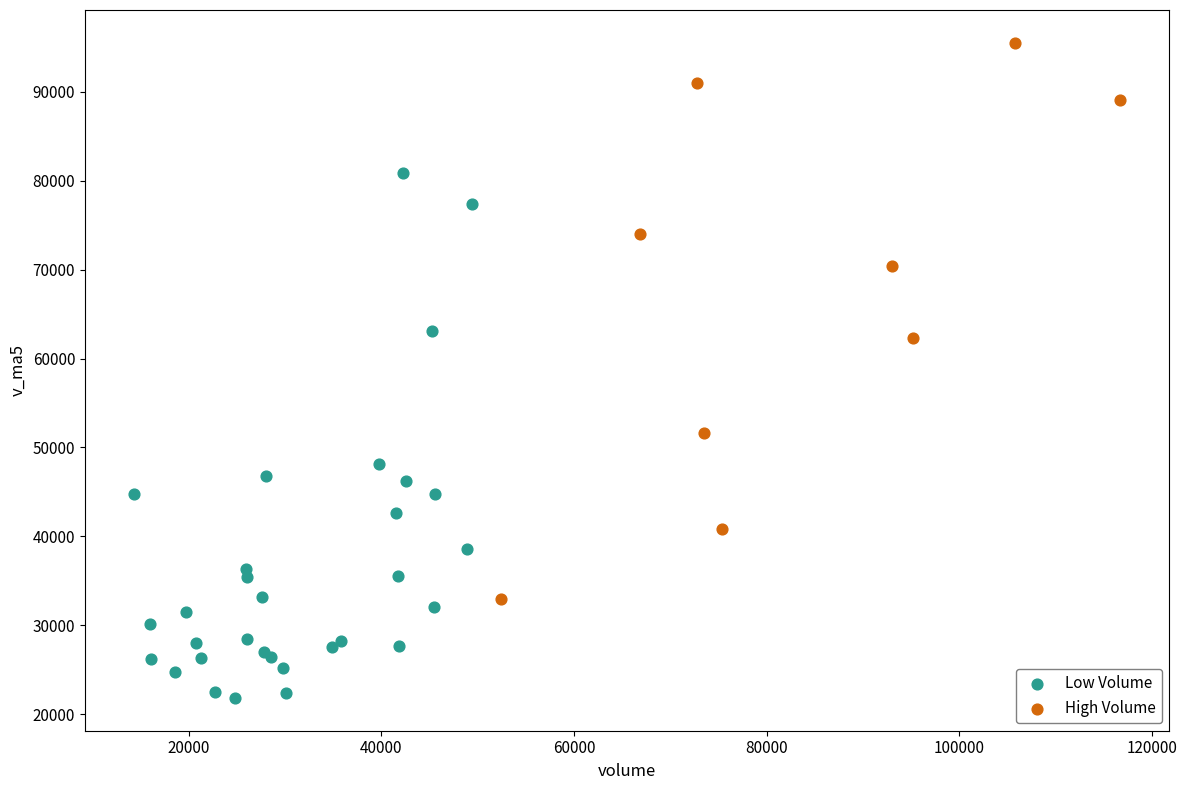

Which series reaches the minimum Y coordinate?

Low Volume